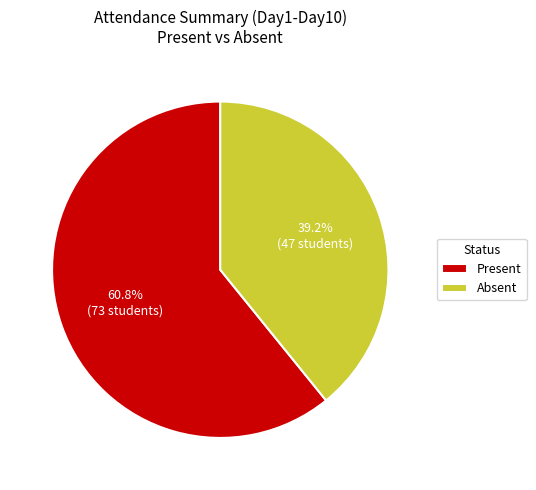

Which category has the smallest portion of the pie?

Absent